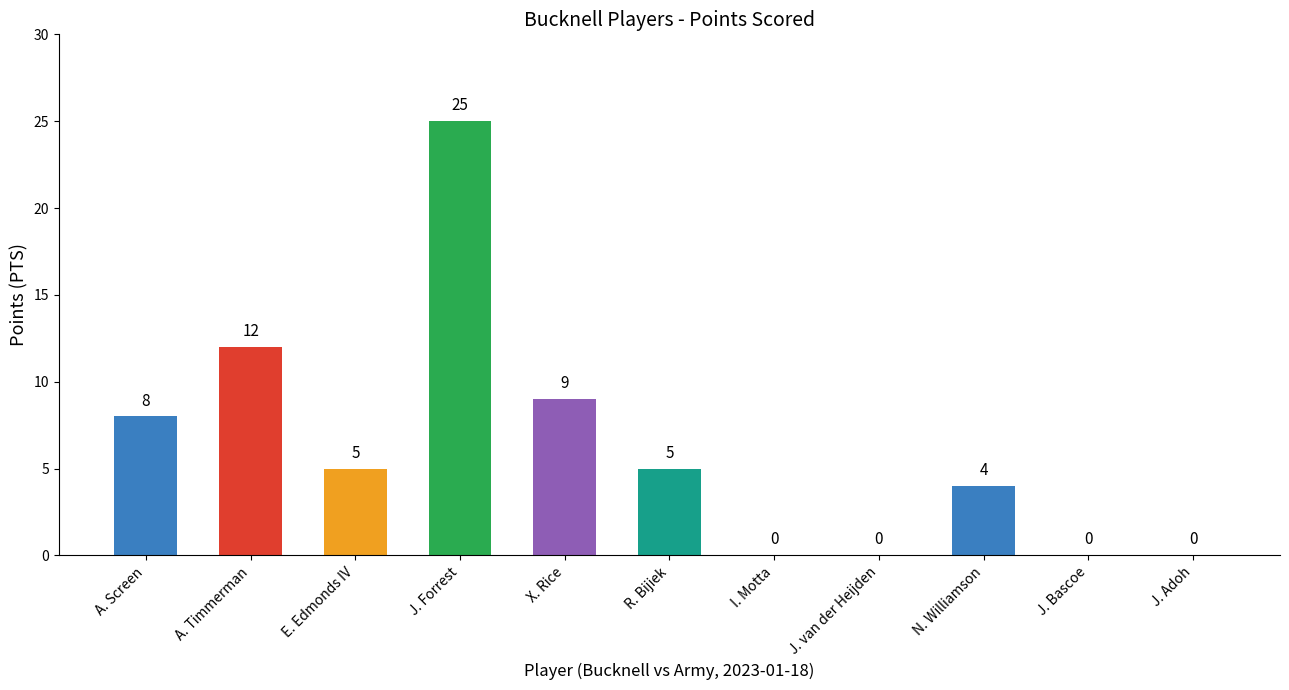

Approximately how many times larger is the value at X. Rice compared to E. Edmonds IV?

1.8